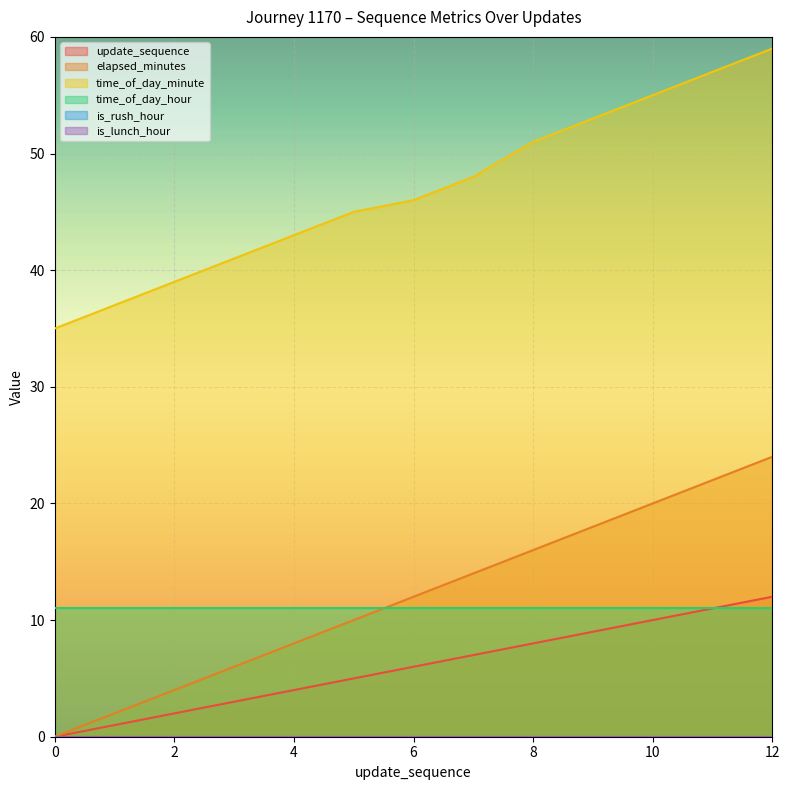

Where does the time_of_day_minute series first go above 46?

7